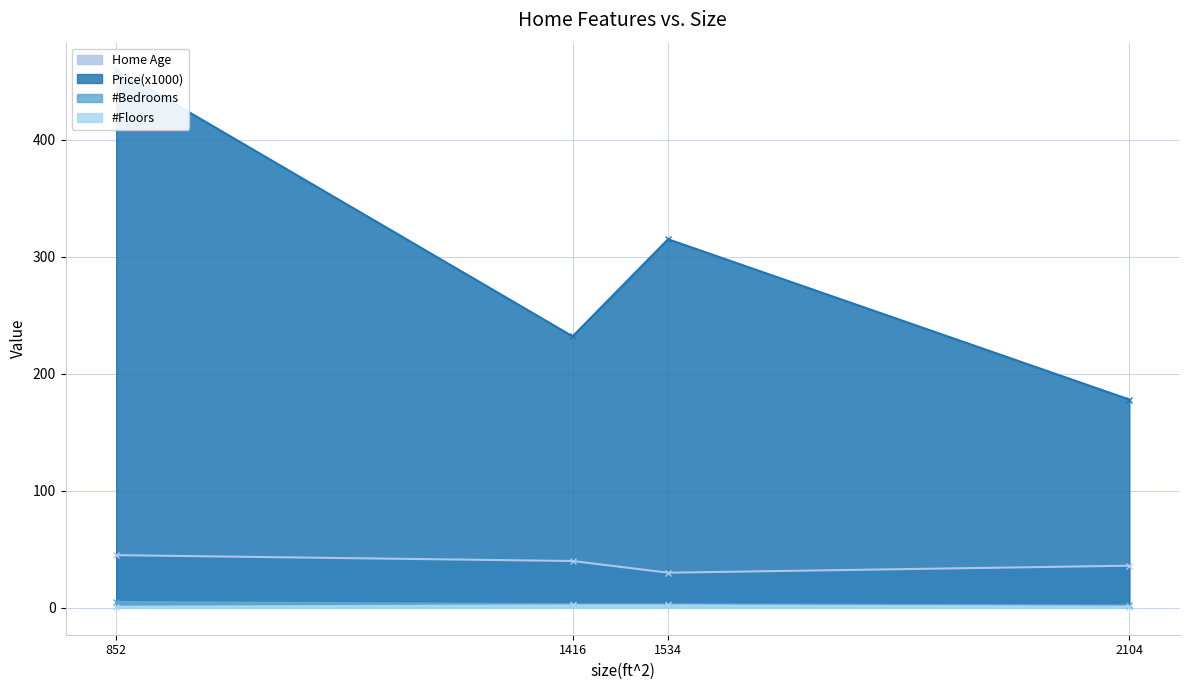

What is the sum of all #Floors values?

6